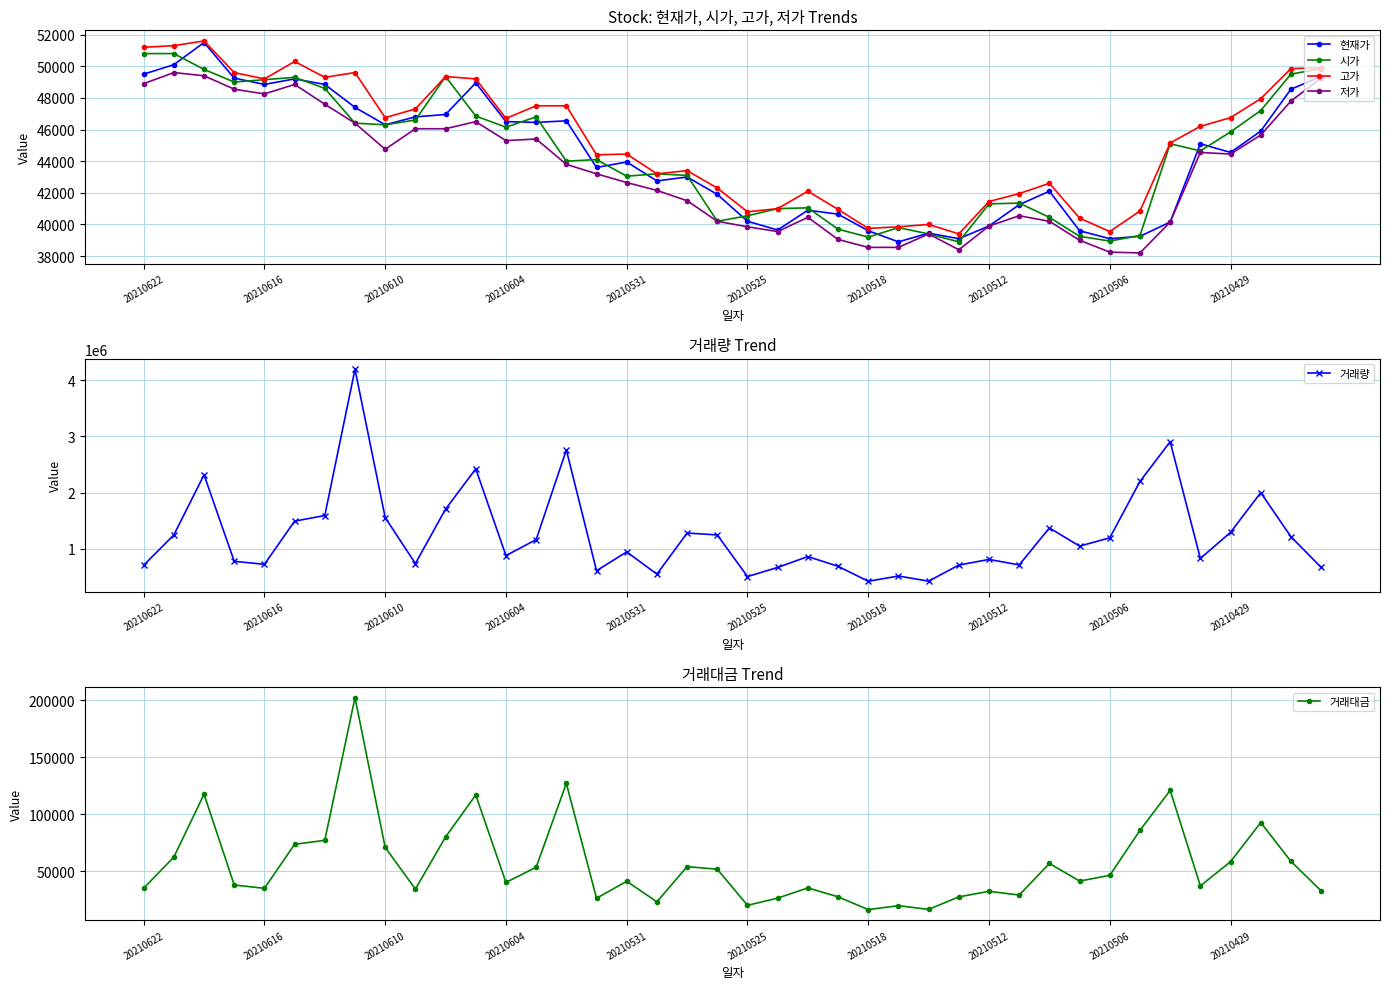

True or false: 저가 and 고가 cross at least once.

False